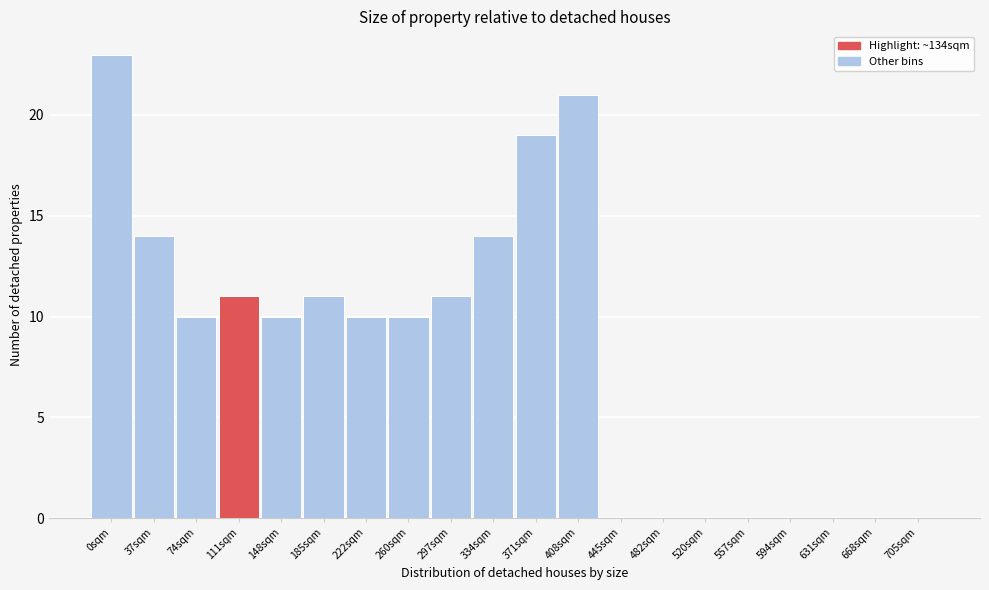

Reading left to right, list all the values displayed in this chart.

0sqm=23	37sqm=14	74sqm=10	111sqm=11	148sqm=10	185sqm=11	222sqm=10	260sqm=10	297sqm=11	334sqm=14	371sqm=19	408sqm=21	445sqm=0	482sqm=0	520sqm=0	557sqm=0	594sqm=0	631sqm=0	668sqm=0	705sqm=0